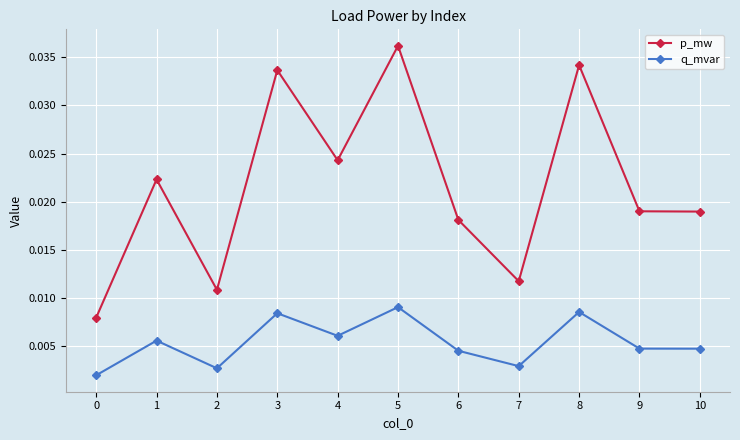

At which category is the sum across all series the highest?

5